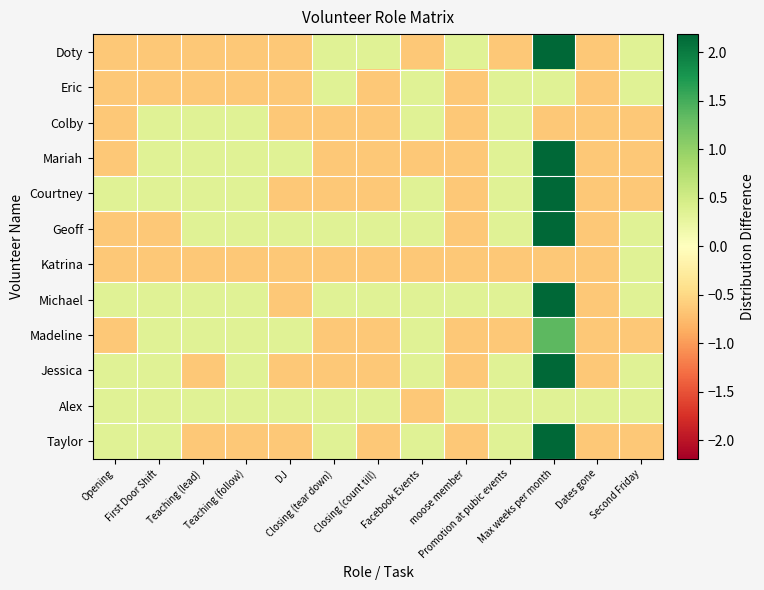

Count the number of categories in the chart.

13